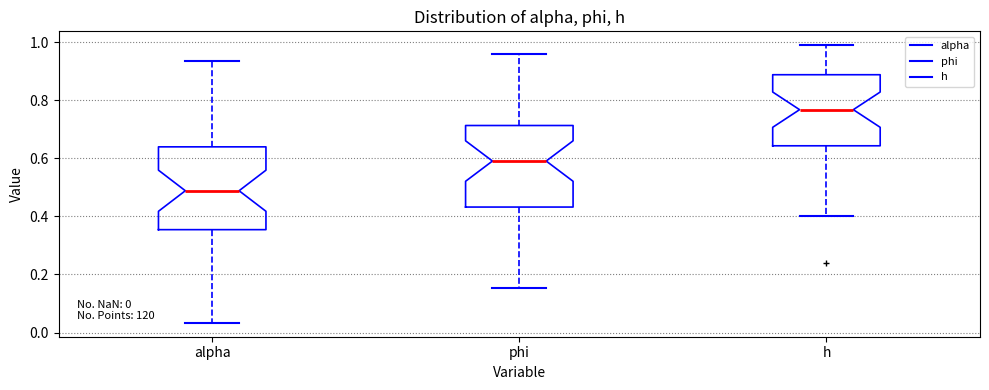

Which box's median line is the lowest?

alpha